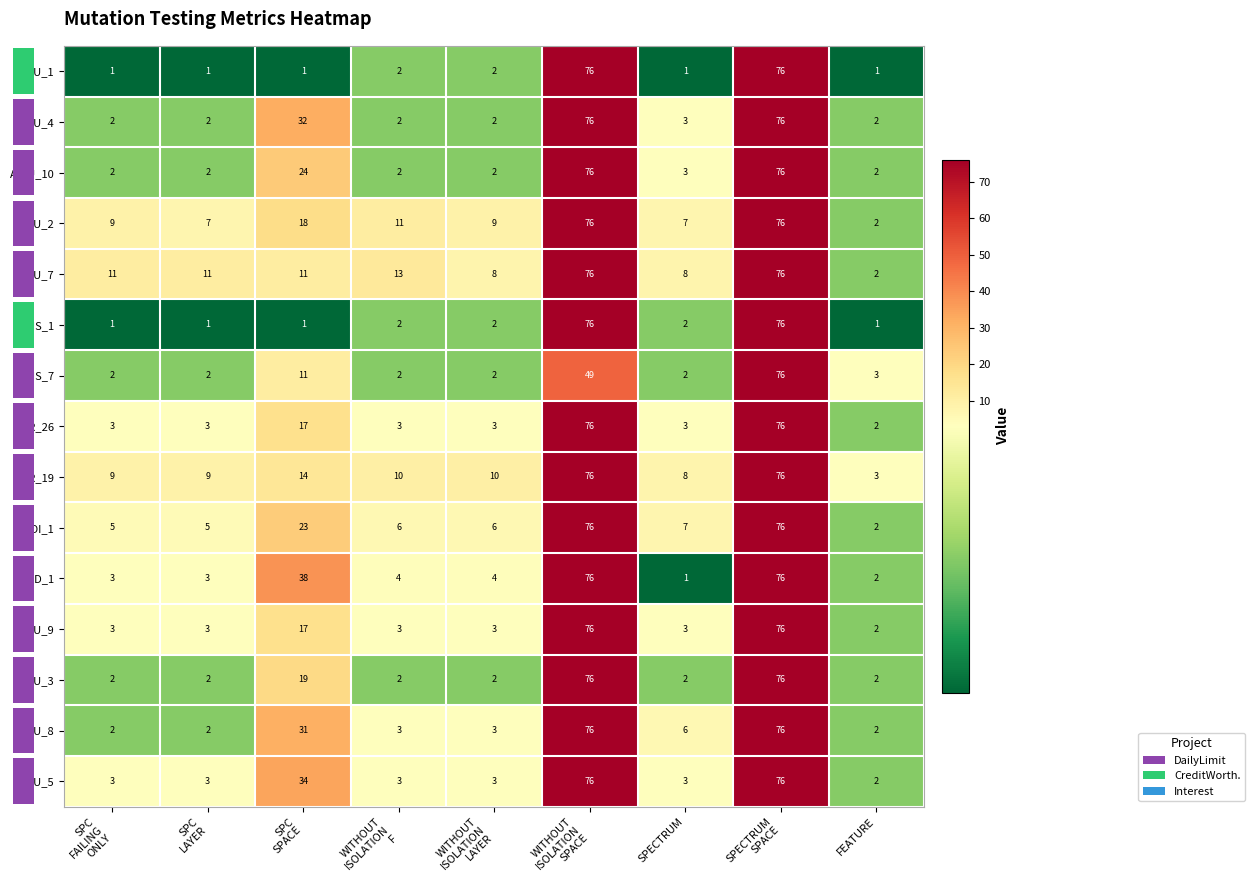

What is the difference between the maximum and minimum values in the AOIU_5 series?

74